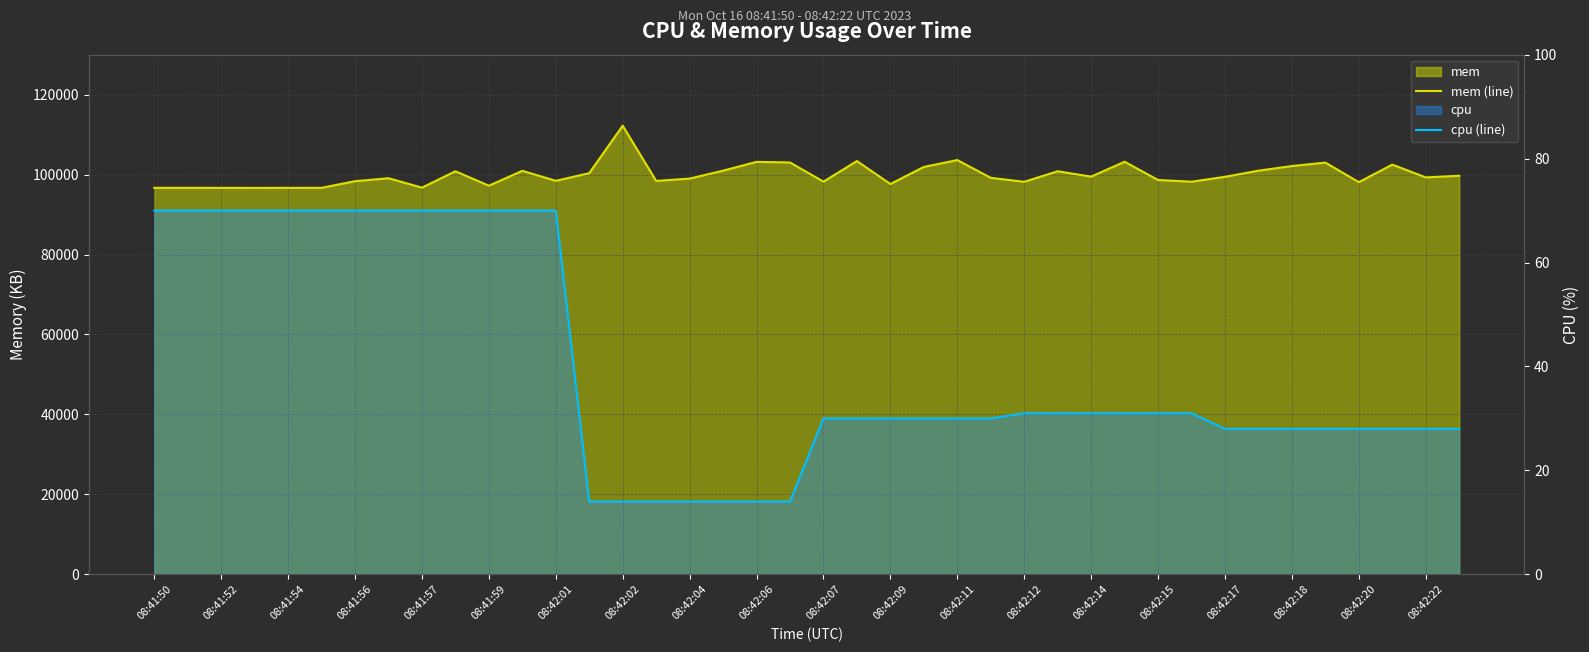

How many values in the cpu (line) series exceed 30?

19